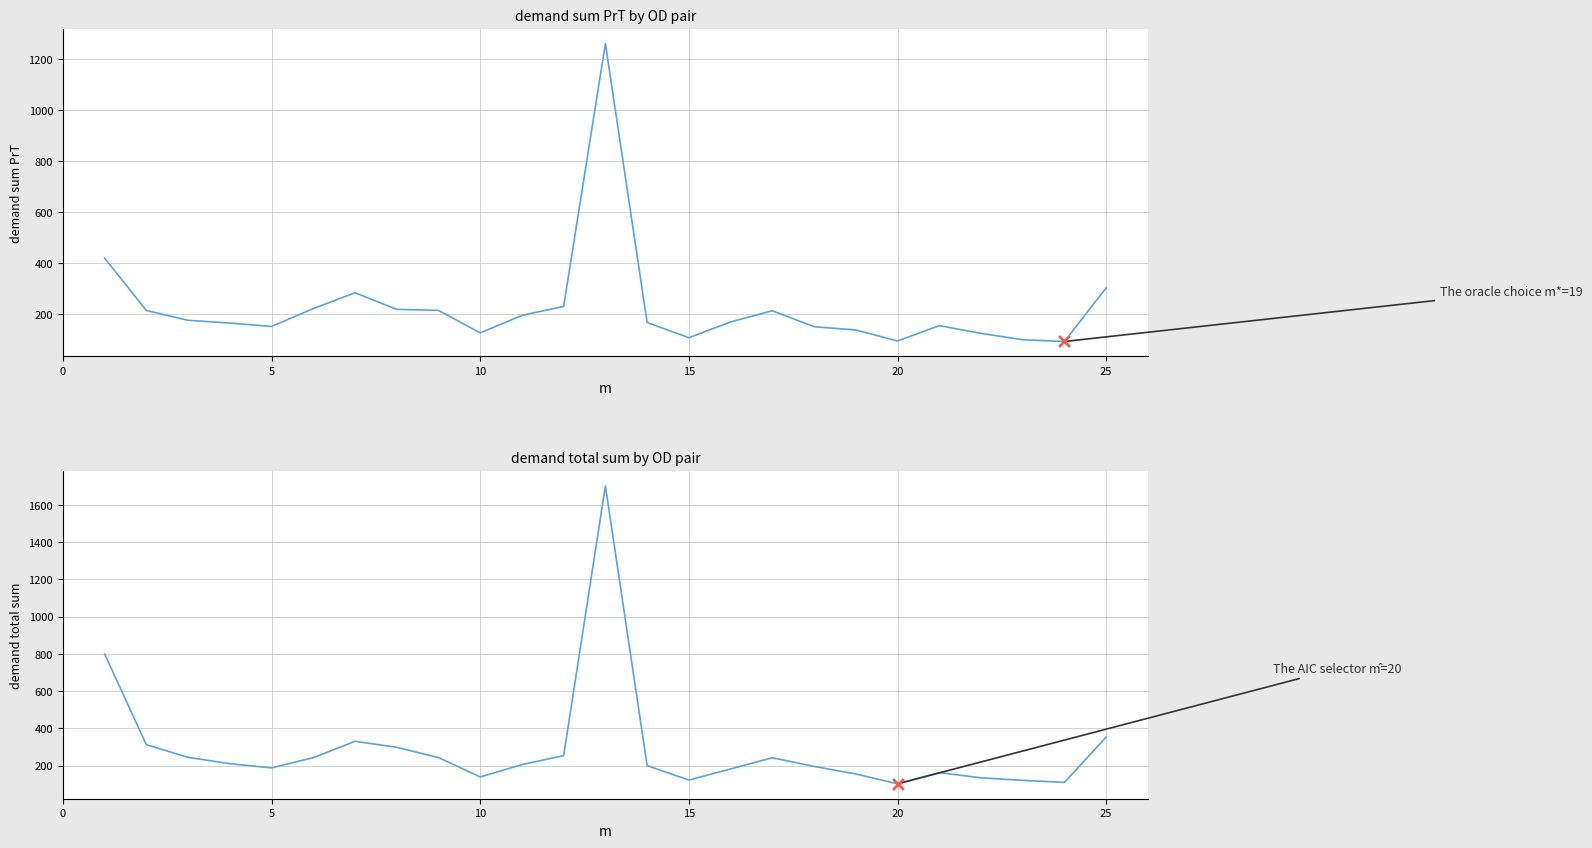

Which series has the largest Y range (max minus min)?

demand total sum